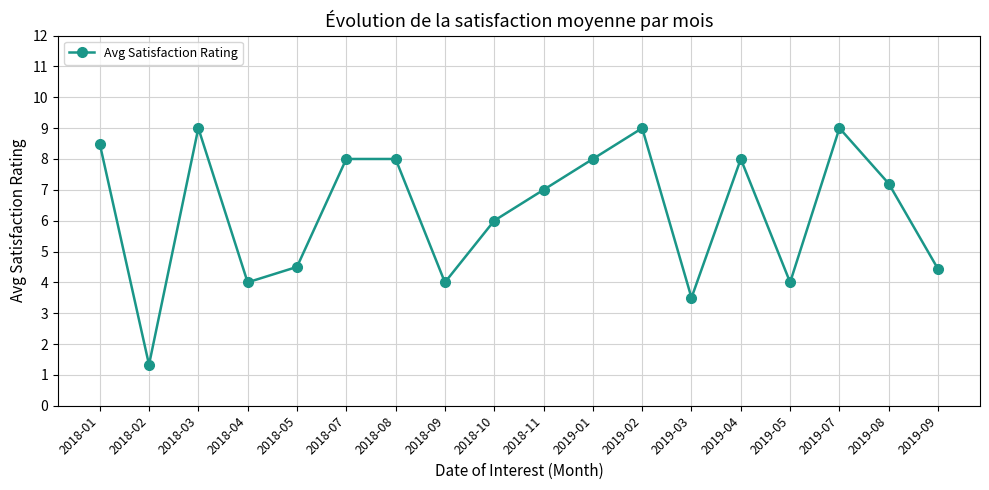

At which category does the chart reach its minimum across all series?

2018-02